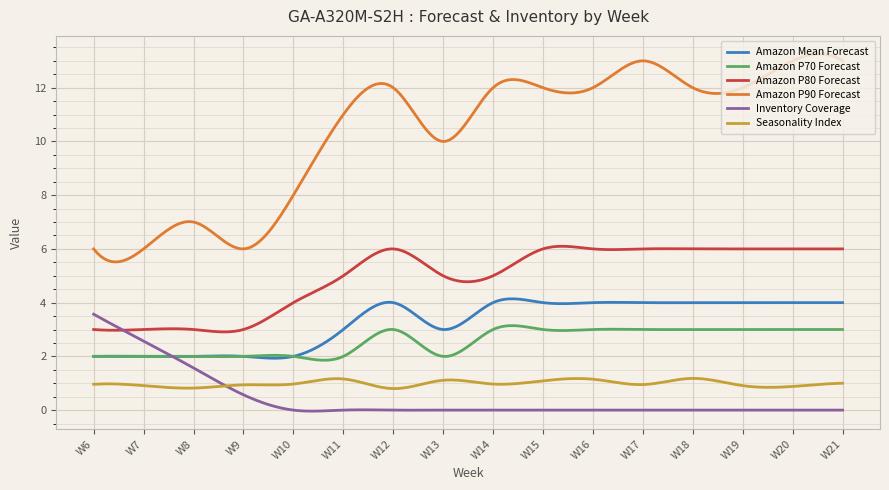

Which series has the largest range (max minus min)?

Amazon P90 Forecast